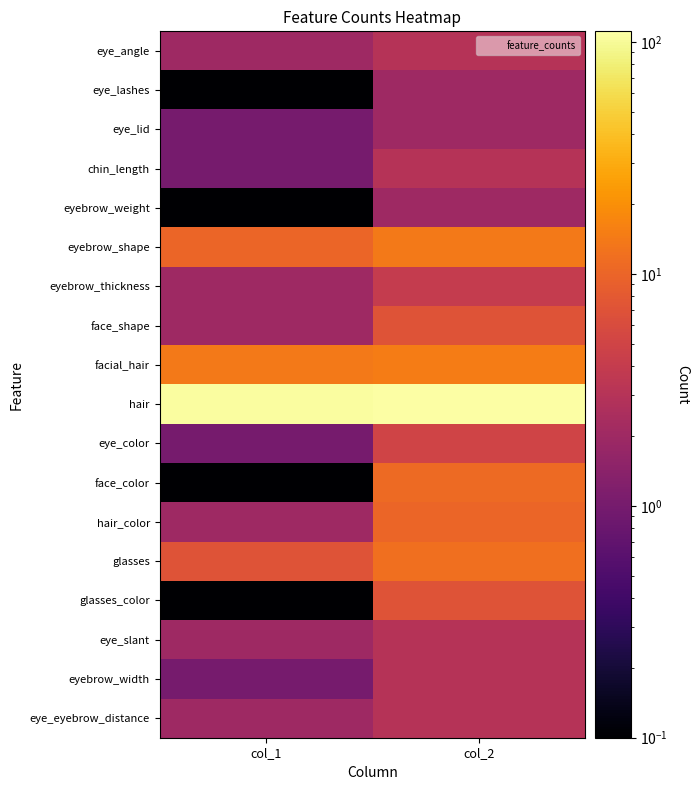

Reading right to left, what are all the values shown in this chart?

eye_angle: col_2=3.0	col_1=2.0
eye_lashes: col_2=2.0	col_1=0.1
eye_lid: col_2=2.0	col_1=1.0
chin_length: col_2=3.0	col_1=1.0
eyebrow_weight: col_2=2.0	col_1=0.1
eyebrow_shape: col_2=14.0	col_1=10.0
eyebrow_thickness: col_2=4.0	col_1=2.0
face_shape: col_2=7.0	col_1=2.0
facial_hair: col_2=15.0	col_1=14.0
hair: col_2=111.0	col_1=106.0
eye_color: col_2=5.0	col_1=1.0
face_color: col_2=11.0	col_1=0.1
hair_color: col_2=10.0	col_1=2.0
glasses: col_2=12.0	col_1=7.0
glasses_color: col_2=7.0	col_1=0.1
eye_slant: col_2=3.0	col_1=2.0
eyebrow_width: col_2=3.0	col_1=1.0
eye_eyebrow_distance: col_2=3.0	col_1=2.0